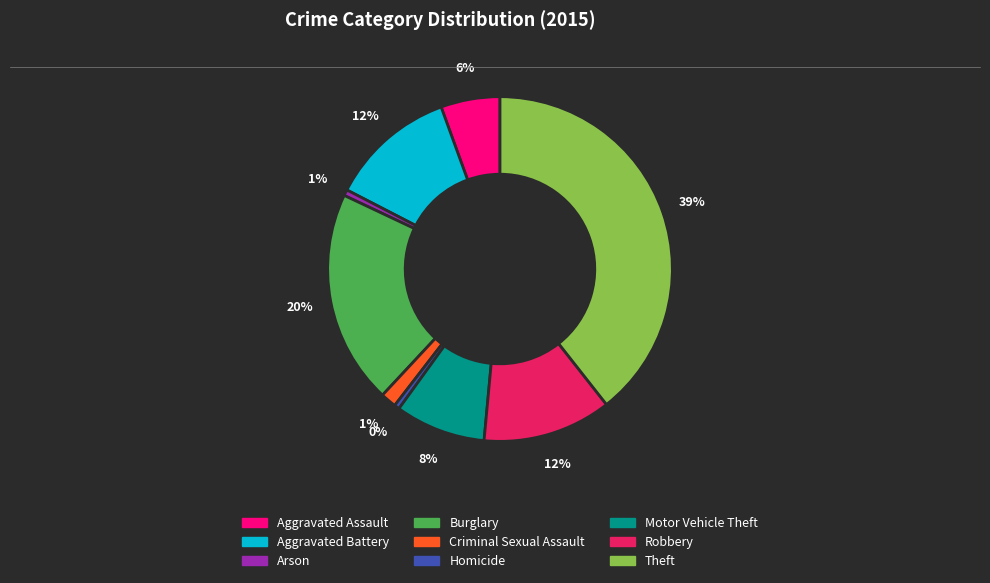

How many slices are in this pie chart?

9